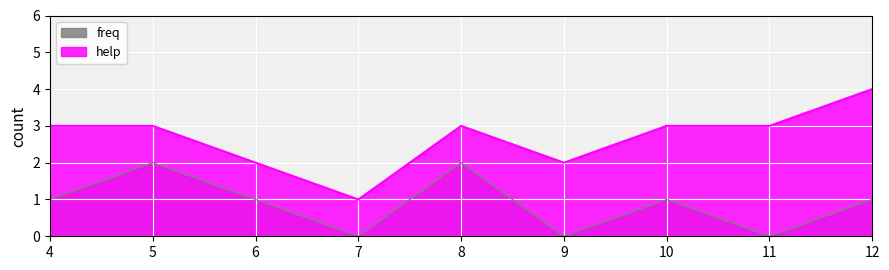

Where is help nearest to the value 2?

6